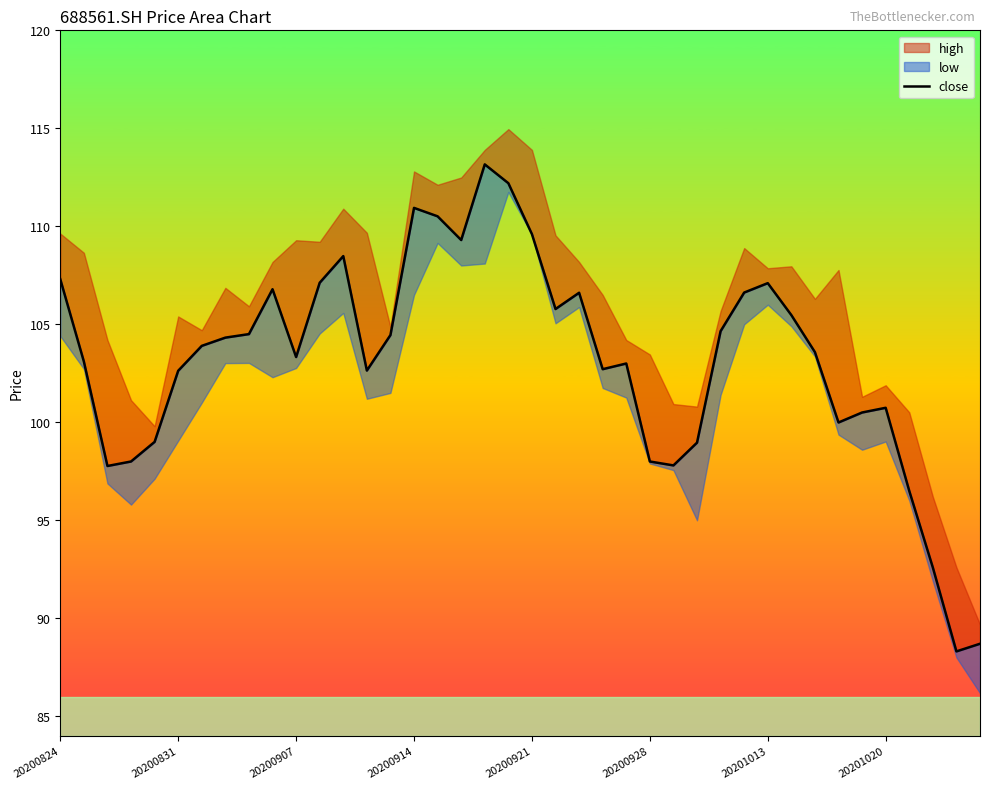

True or false: the data has more than 1 interior local peaks.

True